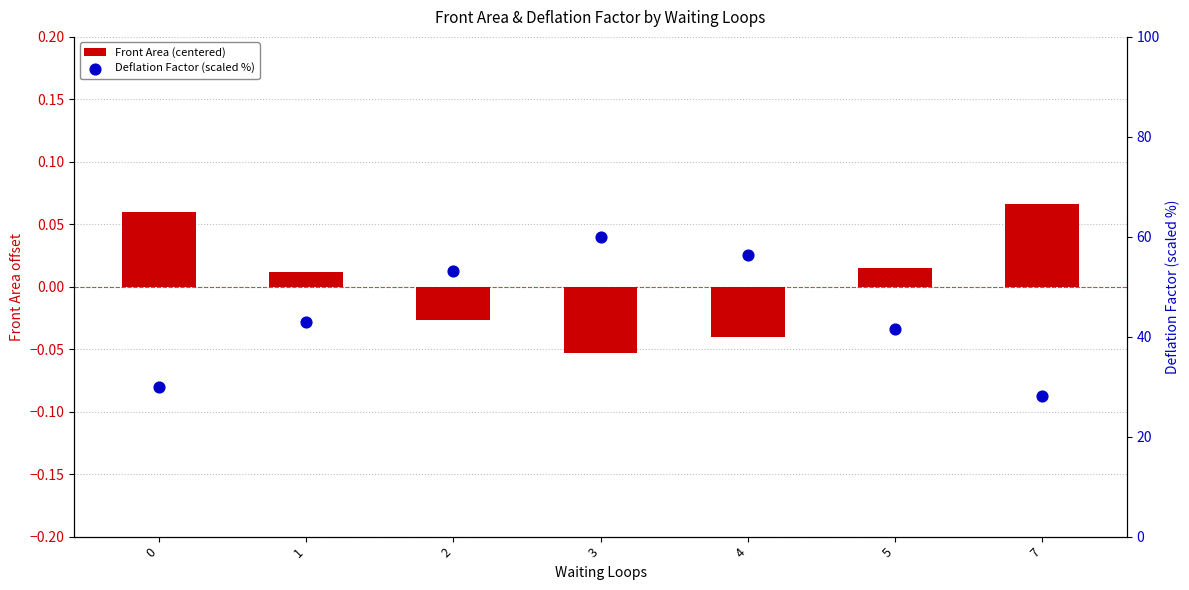

Is the value of Front Area (centered) at 3 greater than the value of Deflation Factor (scaled %) at 2?

No